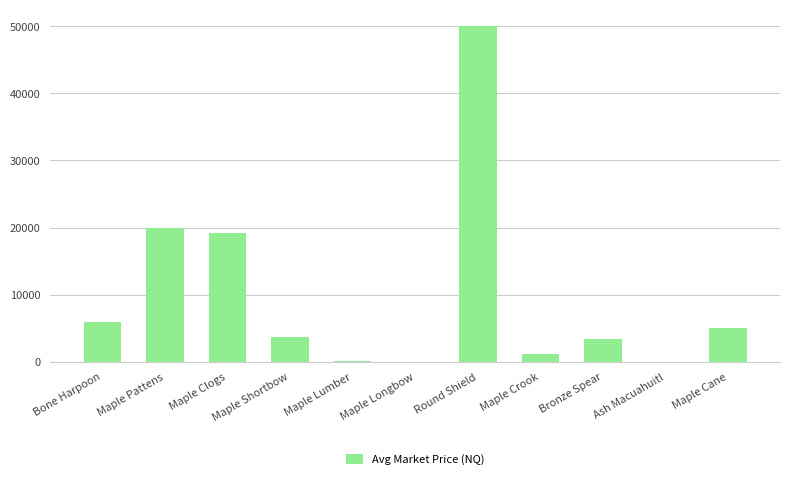

True or false: the data shows 121.3 at Maple Lumber.

True